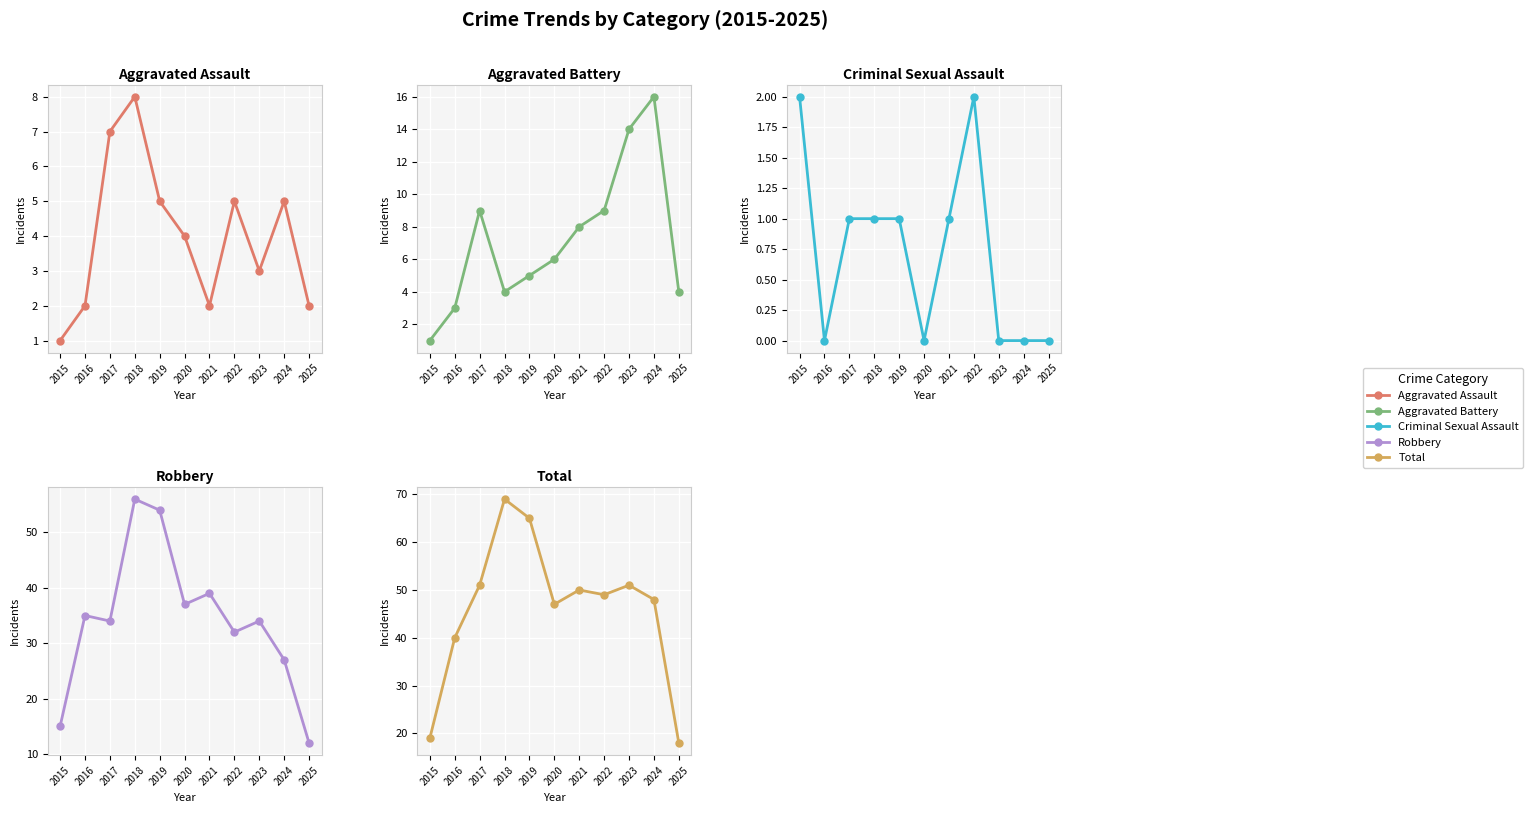

Which series has the widest spread of values?

Total